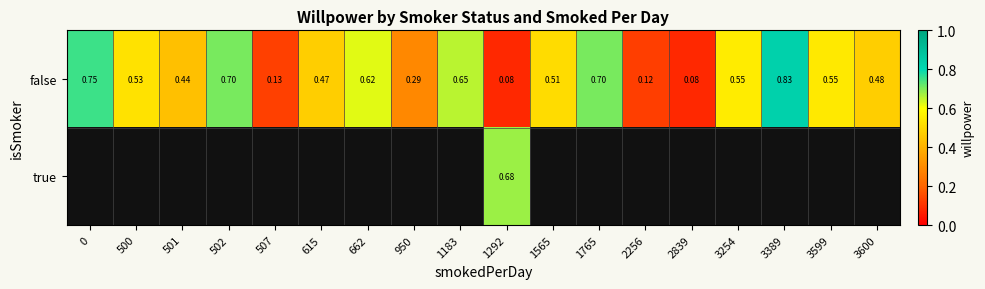

Which series has the largest total across all categories?

false